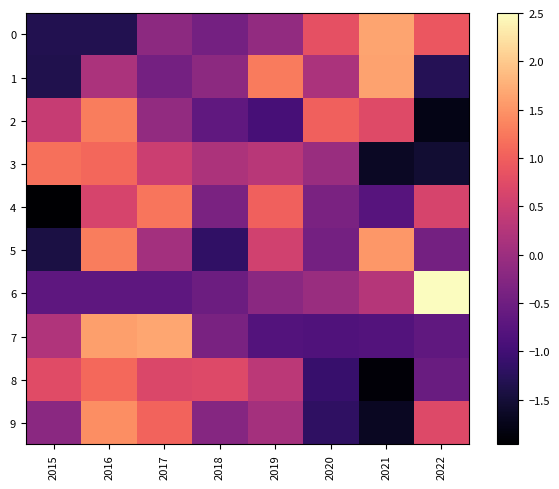

Reading left to right, what are all the values shown in this chart?

0: 2015=-1.3	2016=-1.3	2017=-0.2	2018=-0.4	2019=-0.1	2020=0.8	2021=1.7	2022=0.9
1: 2015=-1.3	2016=0.2	2017=-0.4	2018=-0.2	2019=1.3	2020=0.2	2021=1.6	2022=-1.3
2: 2015=0.5	2016=1.3	2017=-0.1	2018=-0.7	2019=-0.9	2020=1.0	2021=0.7	2022=-1.8
3: 2015=1.2	2016=1.1	2017=0.5	2018=0.2	2019=0.3	2020=-0.0	2021=-1.7	2022=-1.5
4: 2015=-2.0	2016=0.6	2017=1.2	2018=-0.4	2019=1.0	2020=-0.4	2021=-0.8	2022=0.6
5: 2015=-1.4	2016=1.3	2017=0.1	2018=-1.2	2019=0.6	2020=-0.4	2021=1.5	2022=-0.4
6: 2015=-0.7	2016=-0.7	2017=-0.7	2018=-0.5	2019=-0.2	2020=-0.0	2021=0.3	2022=2.5
7: 2015=0.2	2016=1.6	2017=1.7	2018=-0.4	2019=-0.8	2020=-0.8	2021=-0.8	2022=-0.7
8: 2015=0.7	2016=1.1	2017=0.7	2018=0.7	2019=0.3	2020=-1.1	2021=-1.9	2022=-0.6
9: 2015=-0.2	2016=1.4	2017=1.0	2018=-0.2	2019=0.1	2020=-1.2	2021=-1.7	2022=0.7